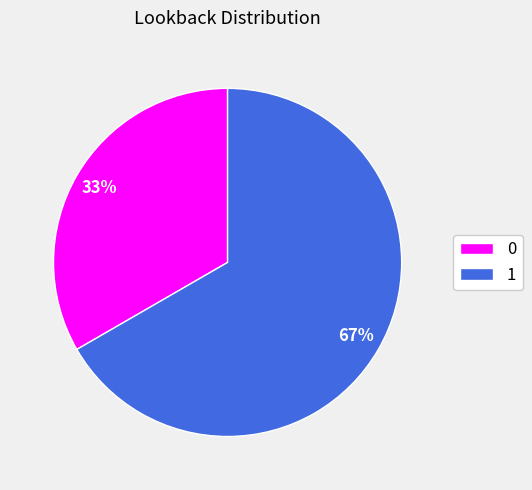

What is the ratio of the value at 1 to the value at 0?

2.0